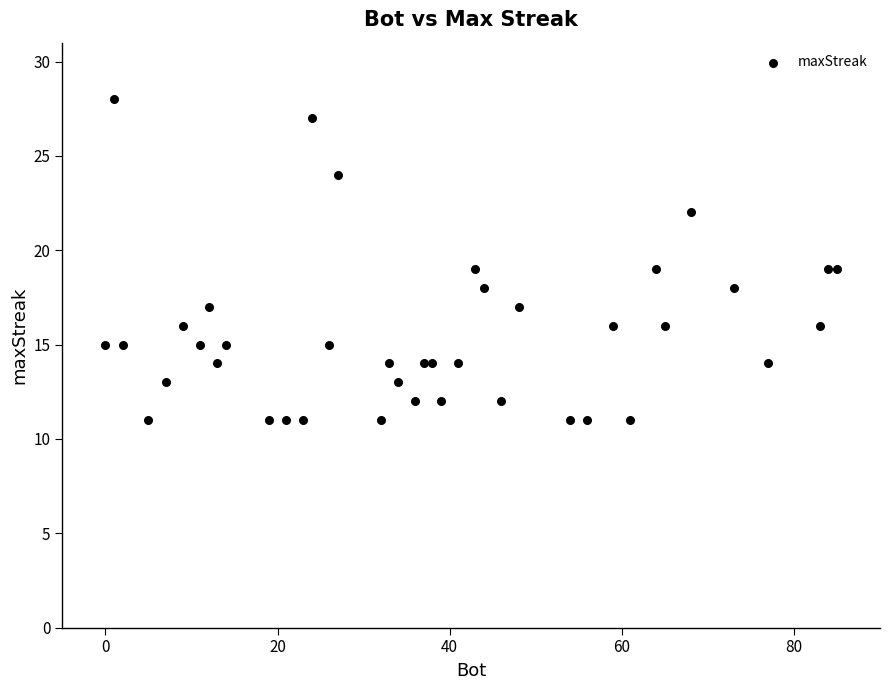

What is the range of Y values (max minus min)?

17